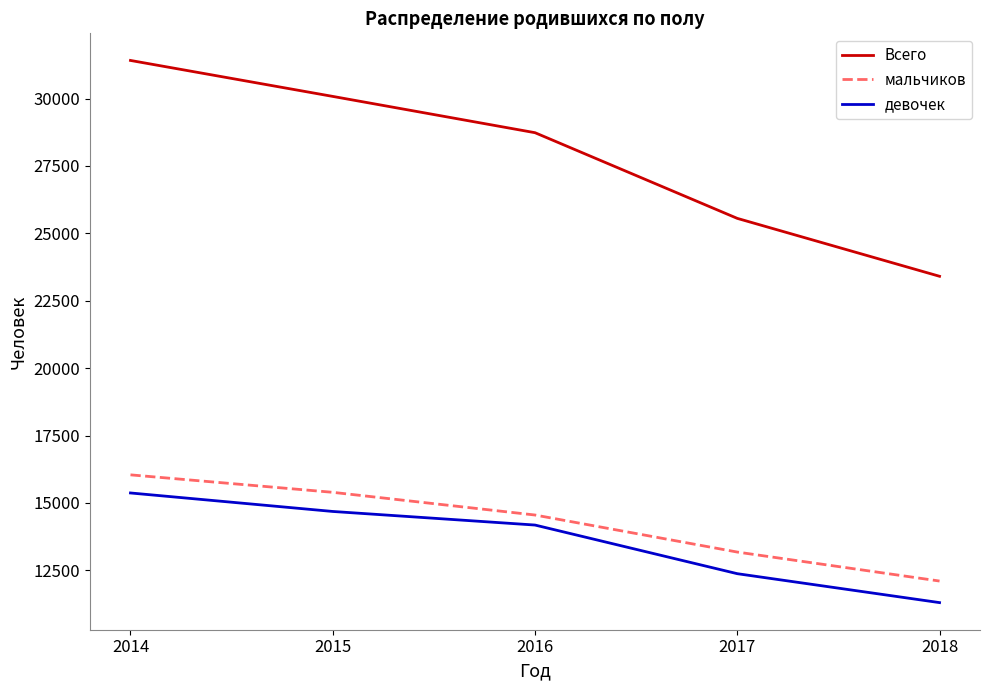

What is the difference between the Всего values at 2017 and 2014?

5858